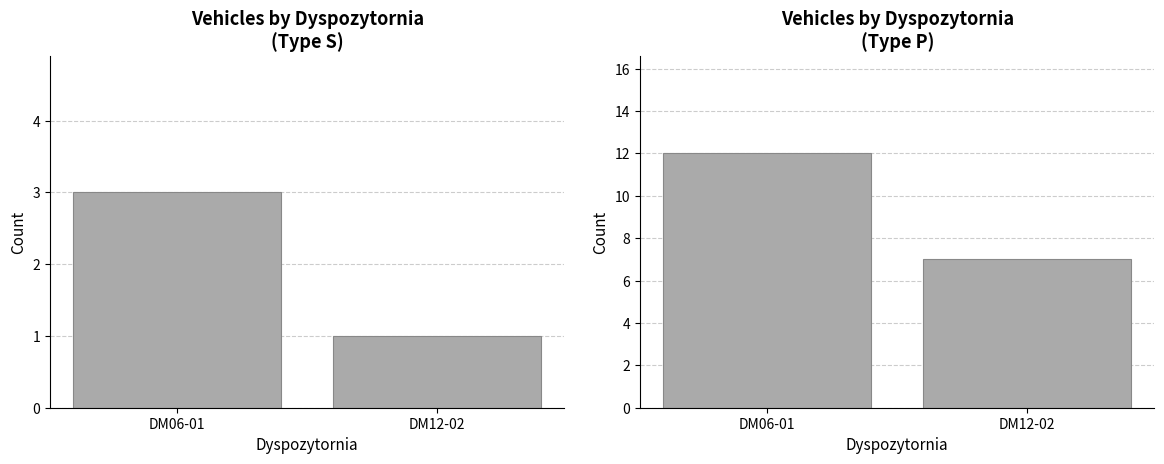

Is it true that Type S equals 3 at DM06-01?

True